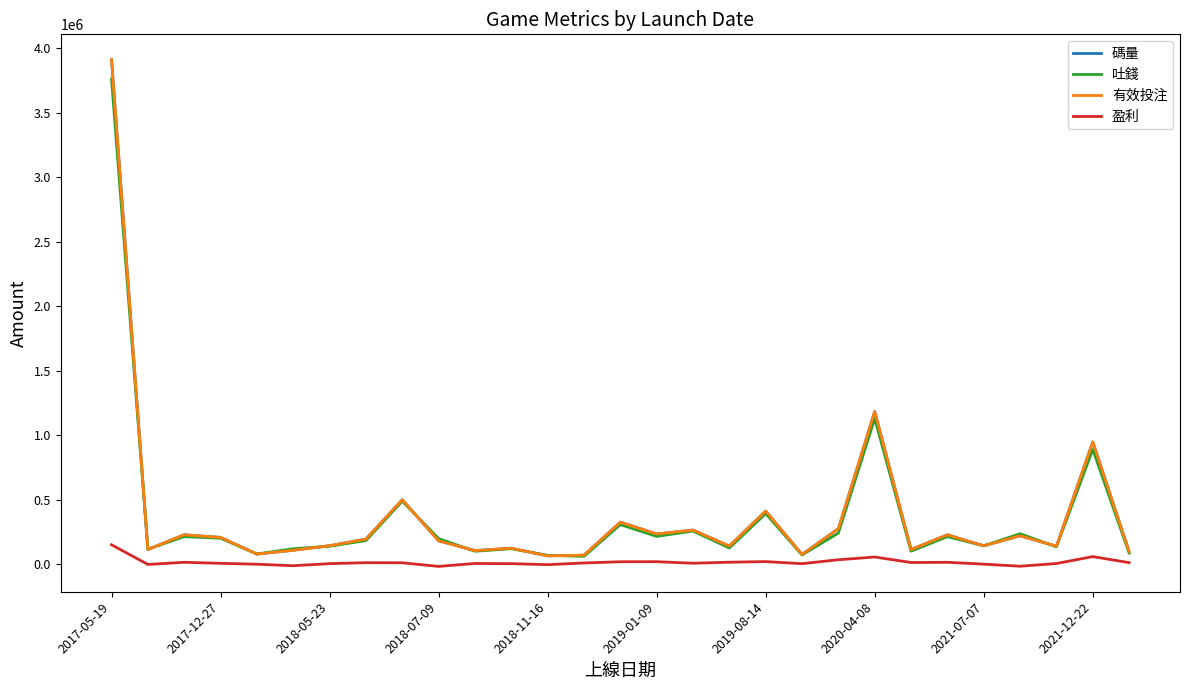

True or false: 碼量 has more than 0 interior local peaks.

True